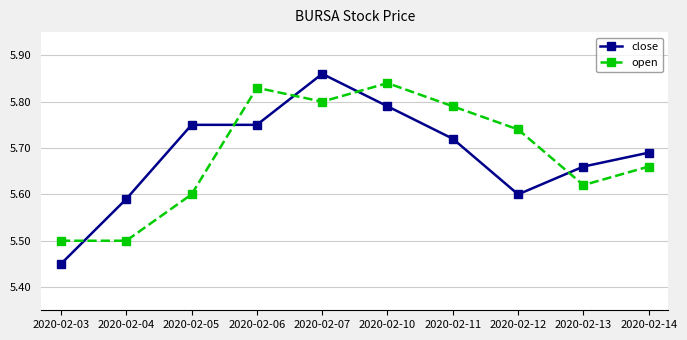

Which label corresponds to the smallest value in the chart?

2020-02-03